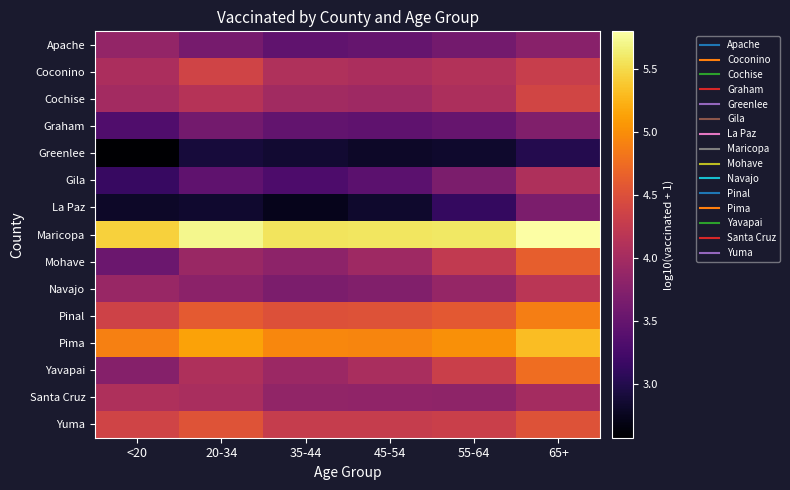

Which series has the largest range (max minus min)?

Mohave